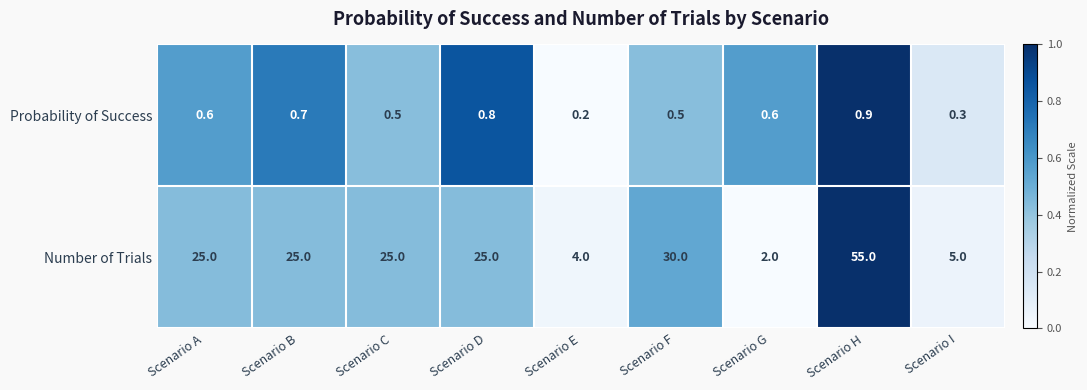

At how many categories does at least one series exceed 22?

6